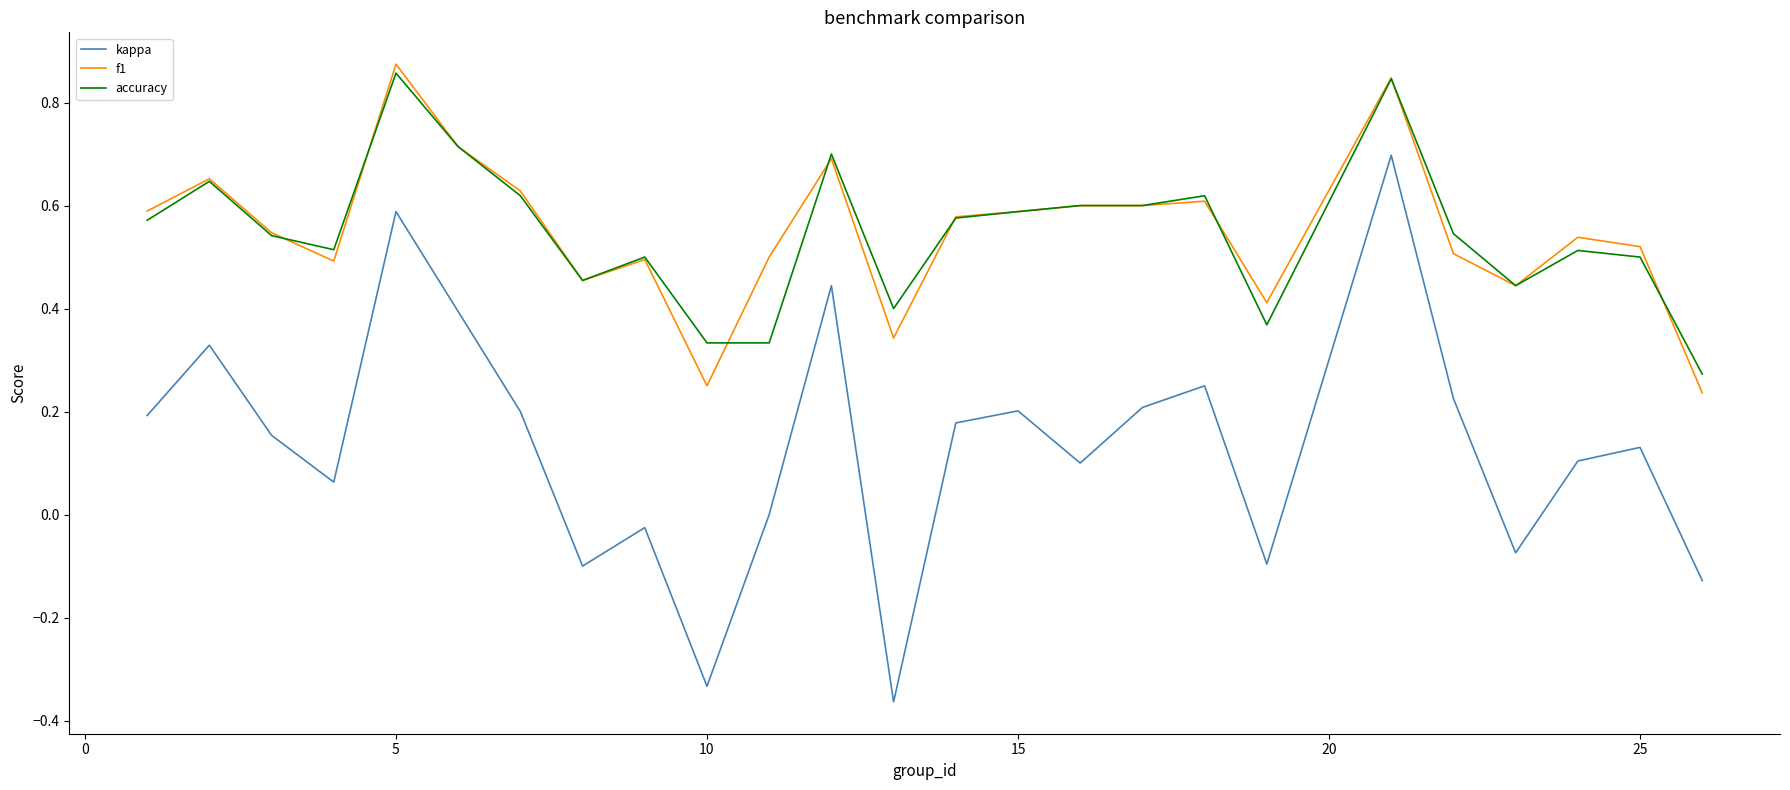

True or false: kappa and accuracy intersect in this chart.

False